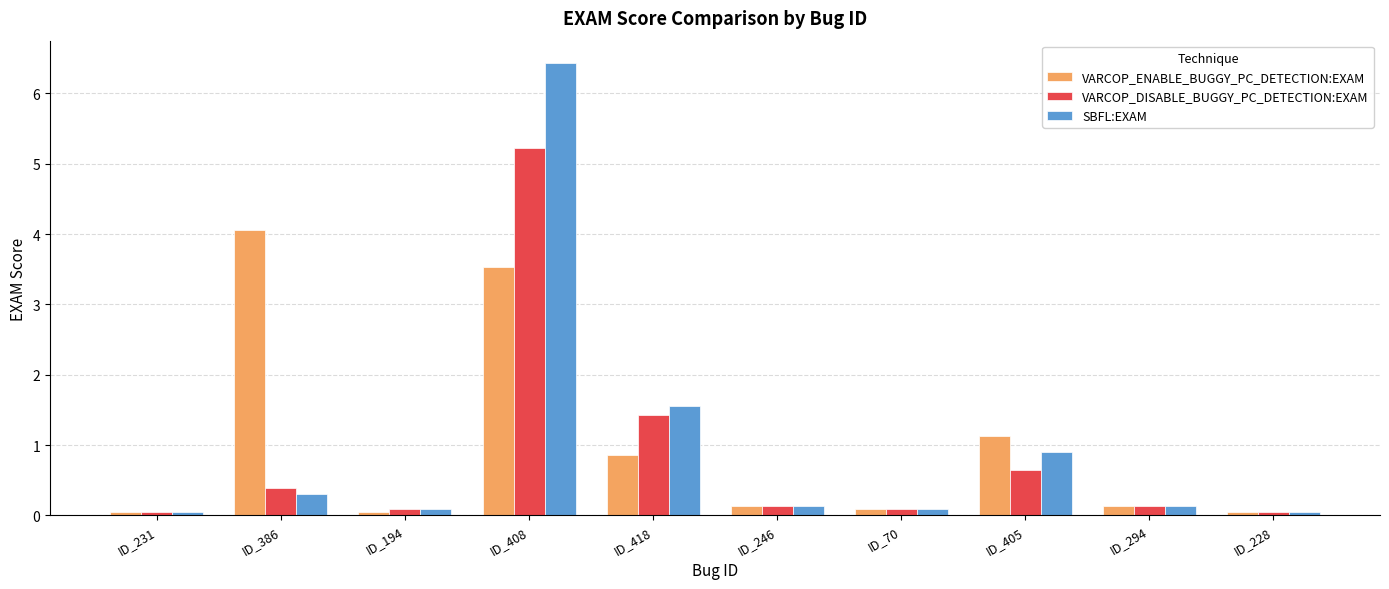

What position from the left is ID_194?

3